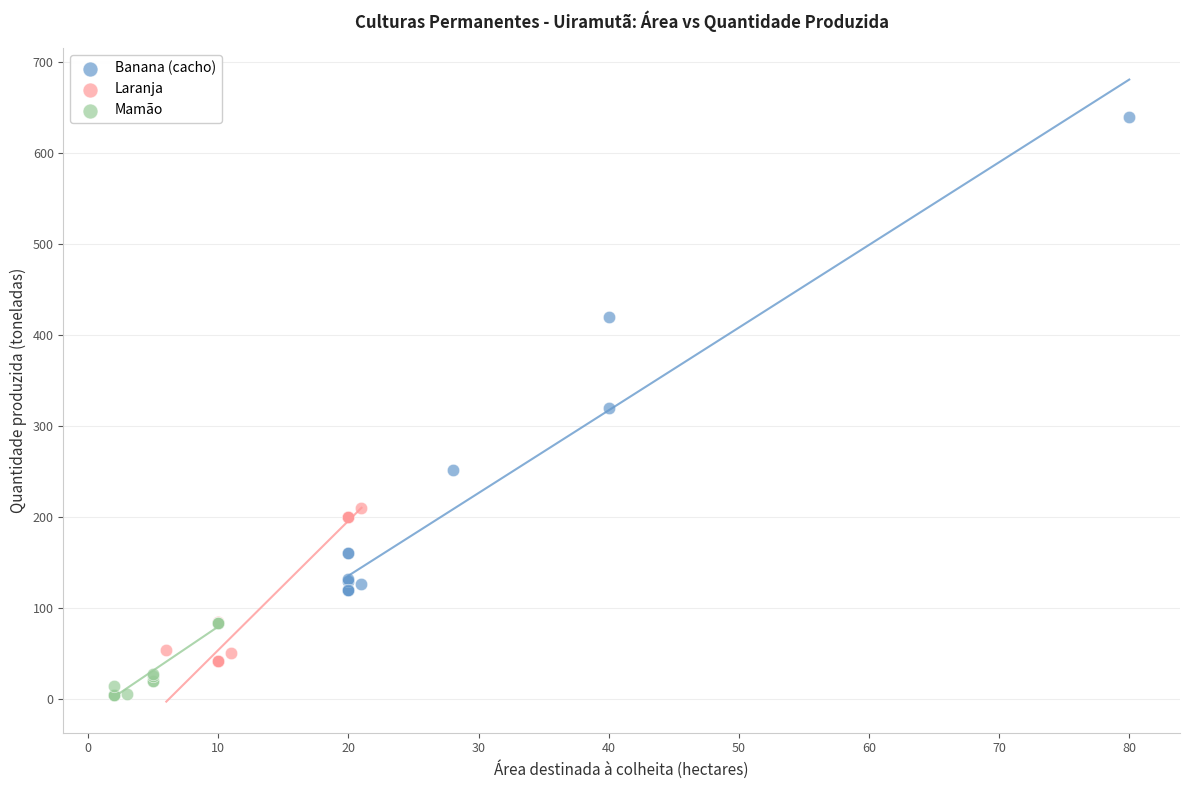

Which series has the widest spread of Y values?

Banana (cacho)